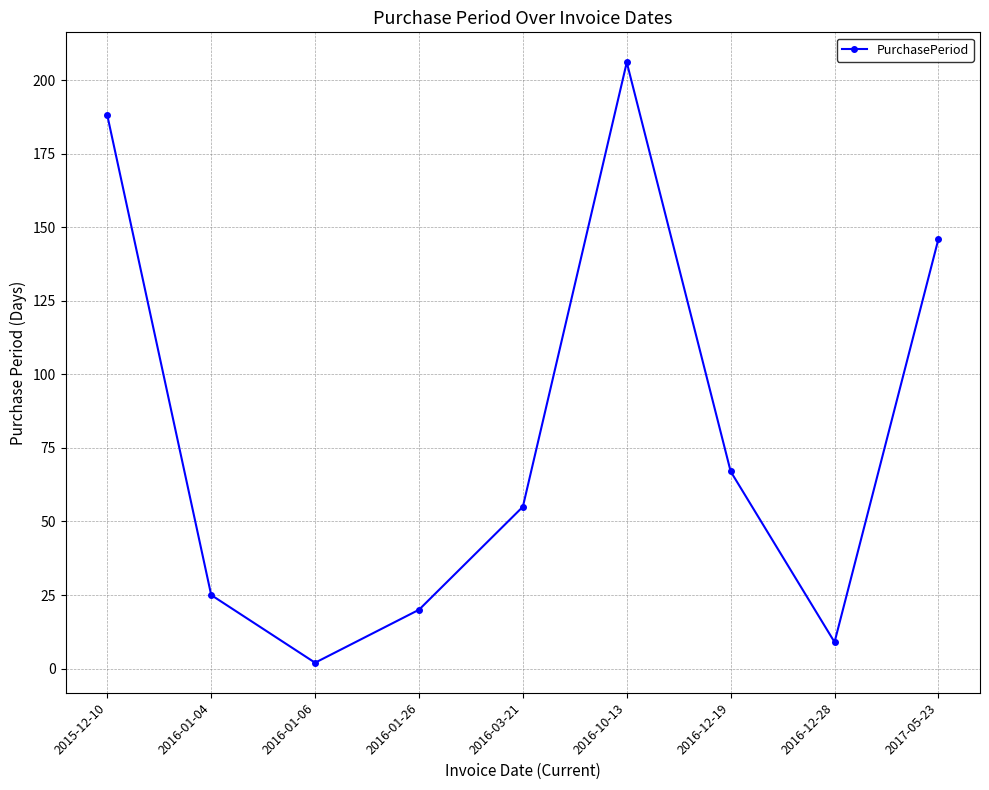

Reading left to right, list all the values displayed in this chart.

2015-12-10=188	2016-01-04=25	2016-01-06=2	2016-01-26=20	2016-03-21=55	2016-10-13=206	2016-12-19=67	2016-12-28=9	2017-05-23=146